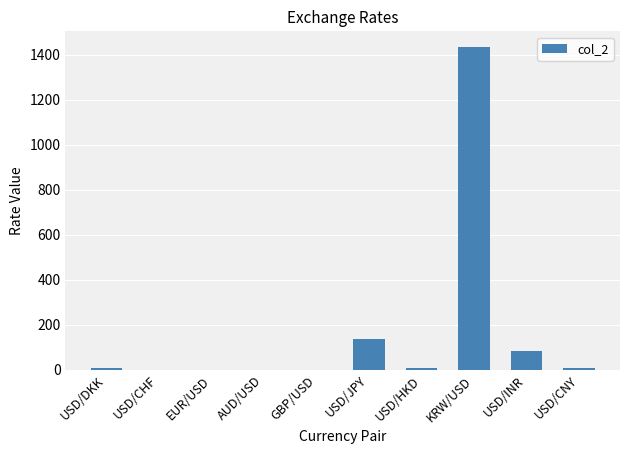

The chart shows a value of 230.1 at USD/JPY. True or false?

False